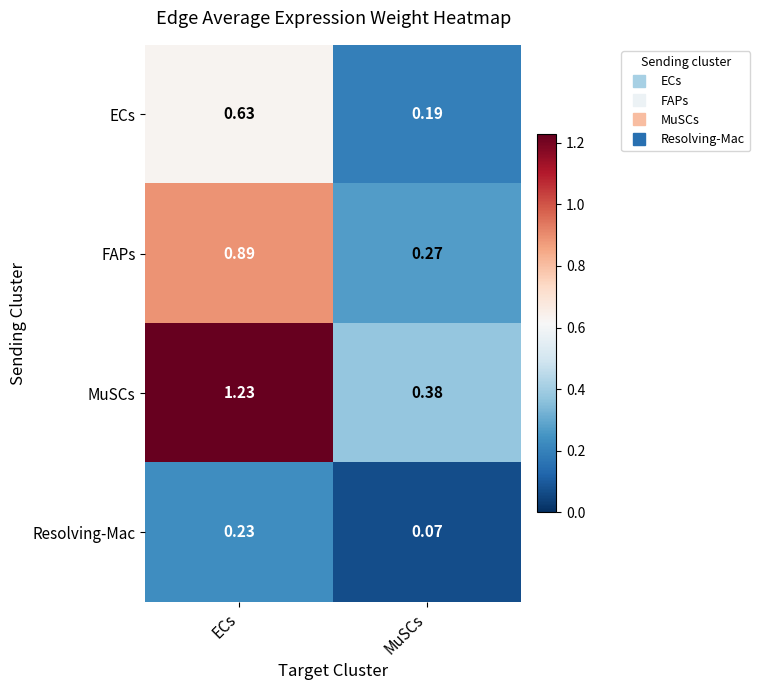

Where is MuSCs nearest to the value 0?

MuSCs